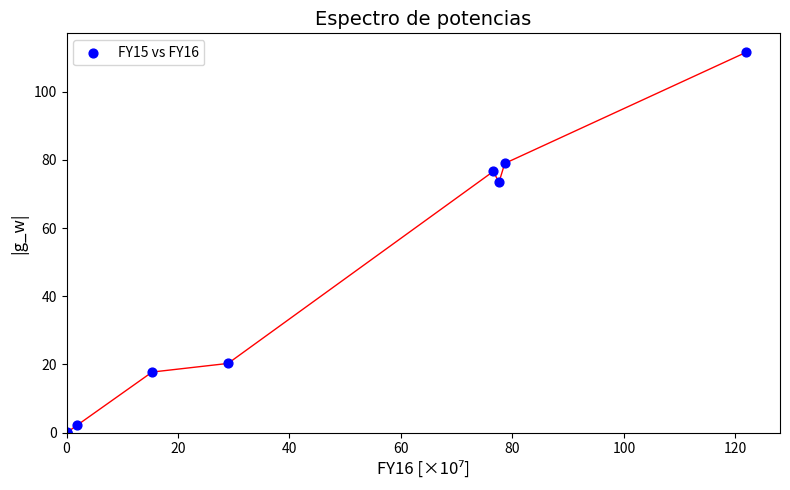

What Y value in the scatter plot is closest to 55?

73.4